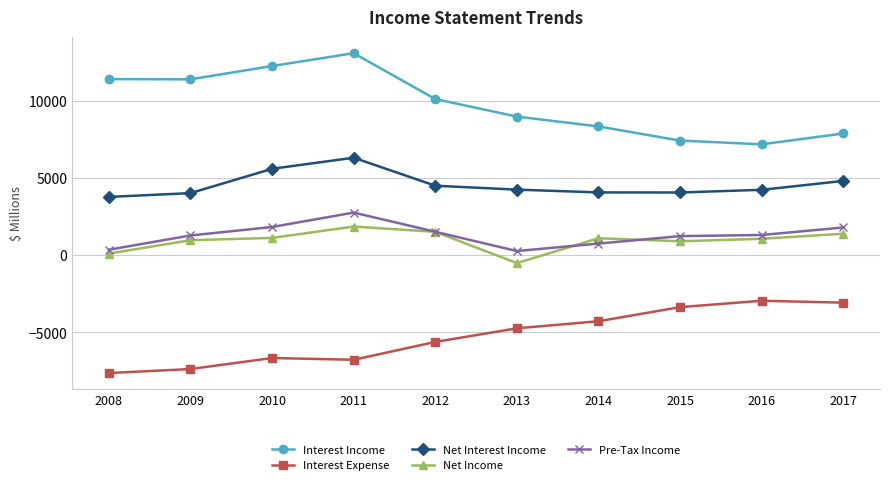

Is the value of Net Income at 2011 greater than the value of Net Interest Income at 2015?

No